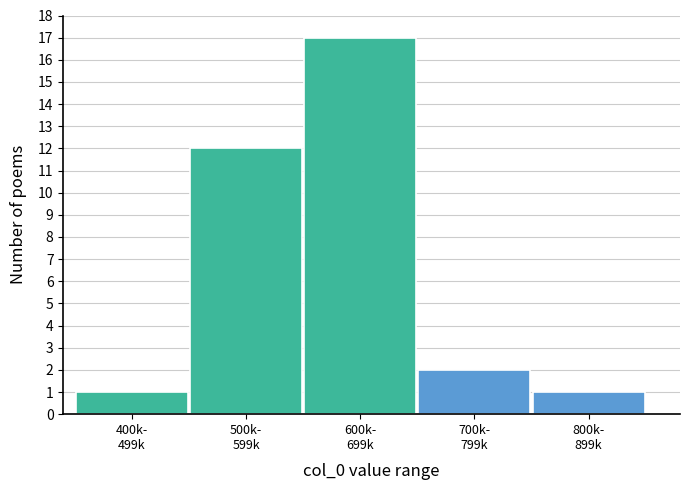

Reading left to right, list all the values displayed in this chart.

1	12	17	2	1